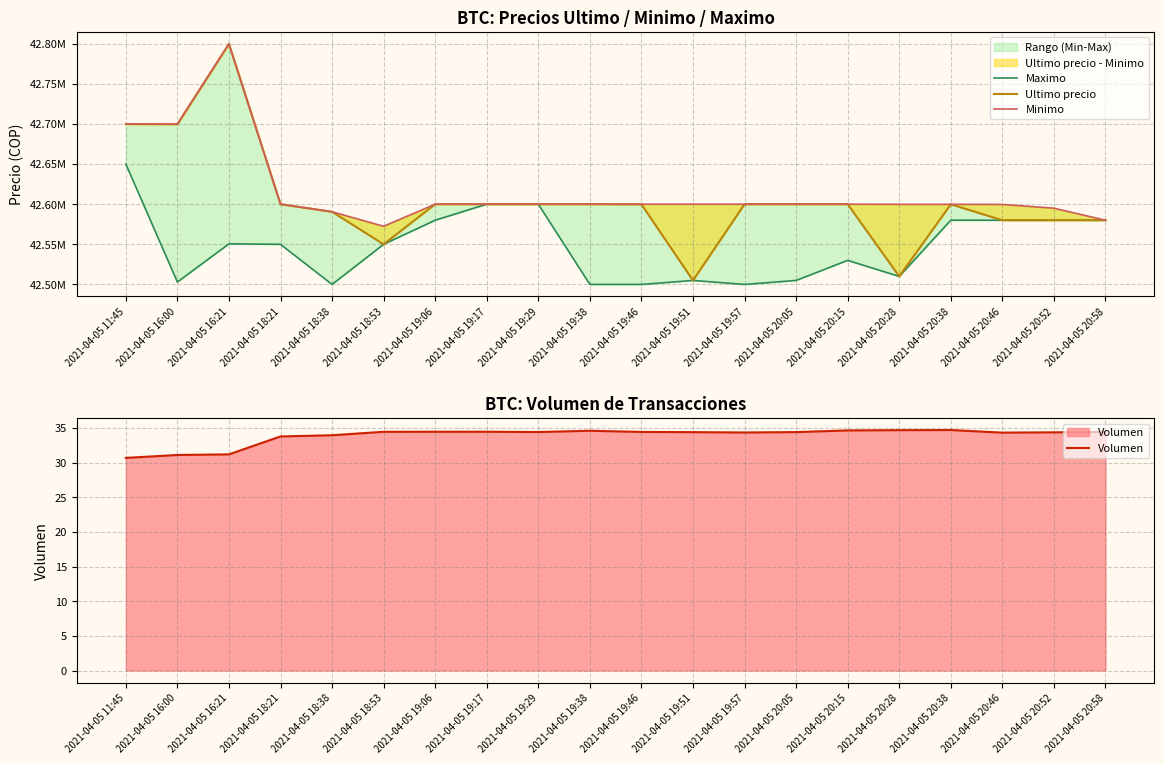

List the labels in order of Ultimo precio value, smallest first.

2021-04-05 19:51, 2021-04-05 20:28, 2021-04-05 18:53, 2021-04-05 20:46, 2021-04-05 20:52, 2021-04-05 20:58, 2021-04-05 18:38, 2021-04-05 19:46, 2021-04-05 20:38, 2021-04-05 19:57, 2021-04-05 20:15, 2021-04-05 19:17, 2021-04-05 18:21, 2021-04-05 19:06, 2021-04-05 19:29, 2021-04-05 19:38, 2021-04-05 20:05, 2021-04-05 16:00, 2021-04-05 11:45, 2021-04-05 16:21